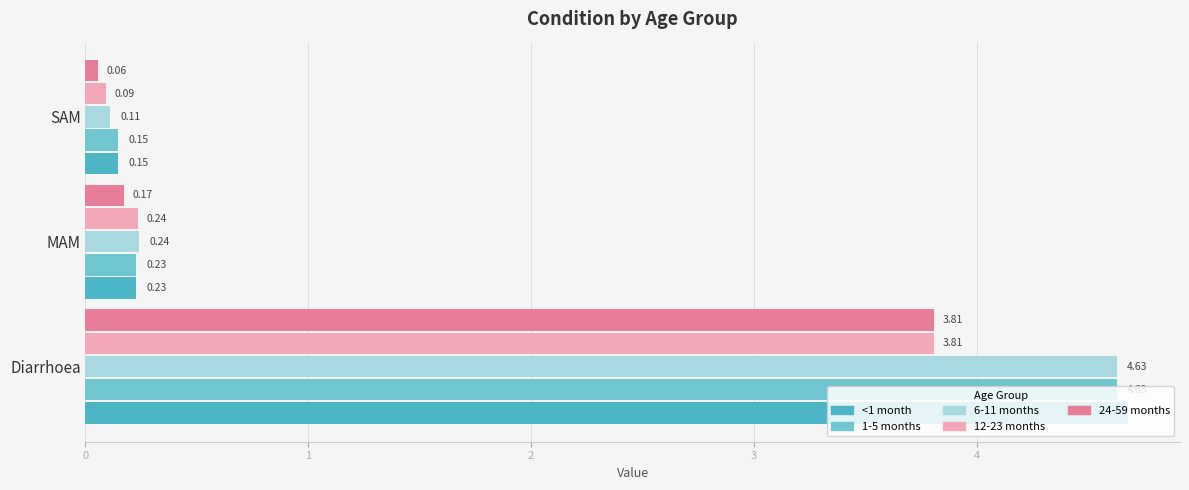

How many distinct data groups are displayed?

5